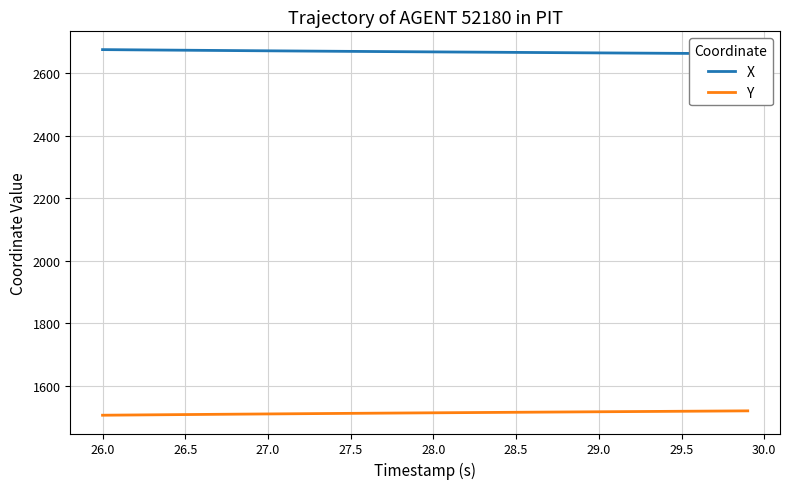

What is the maximum value for Y?

1520.2